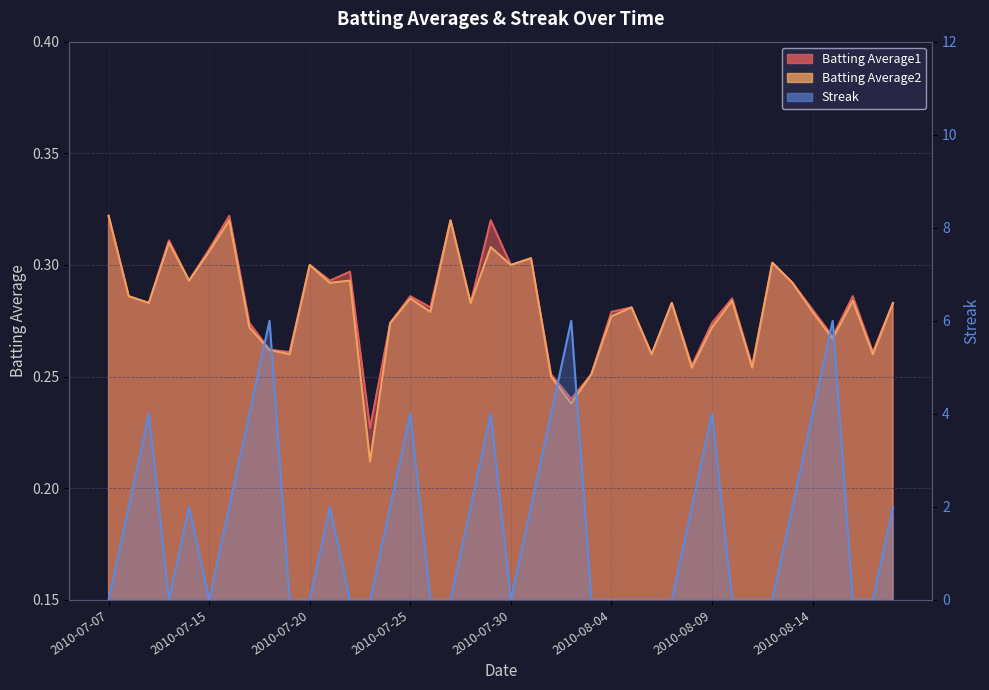

Which has a higher value, 31 or 37?

31